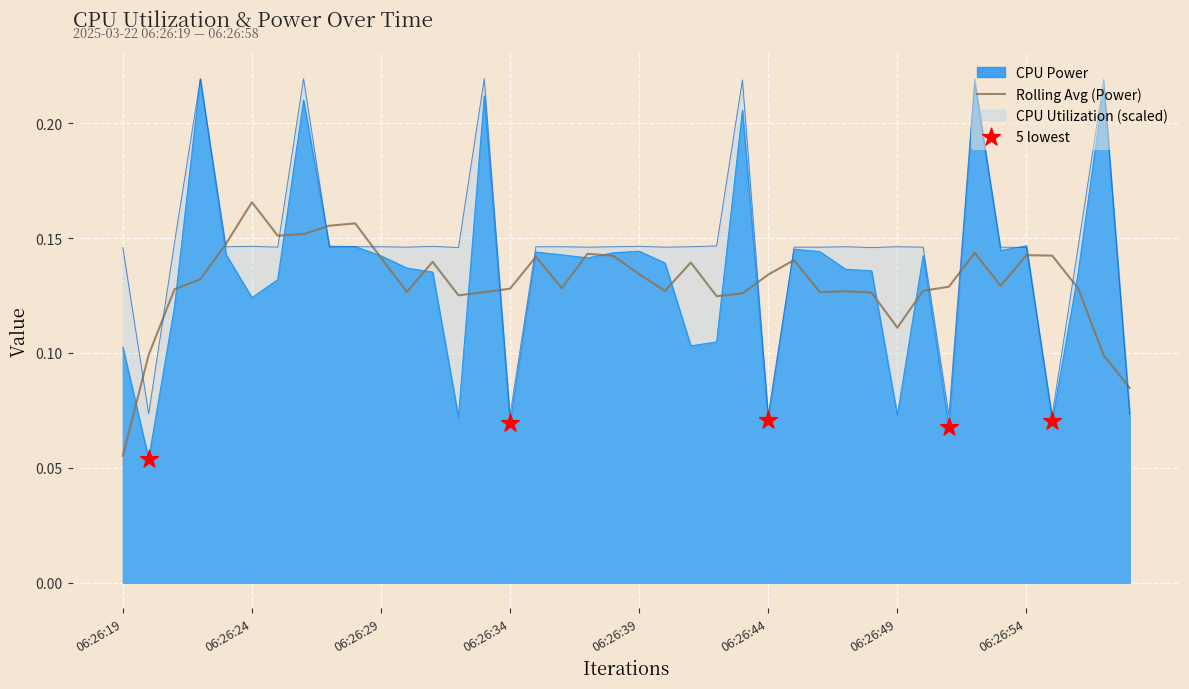

Which series has the widest spread of Y values?

CPU Power